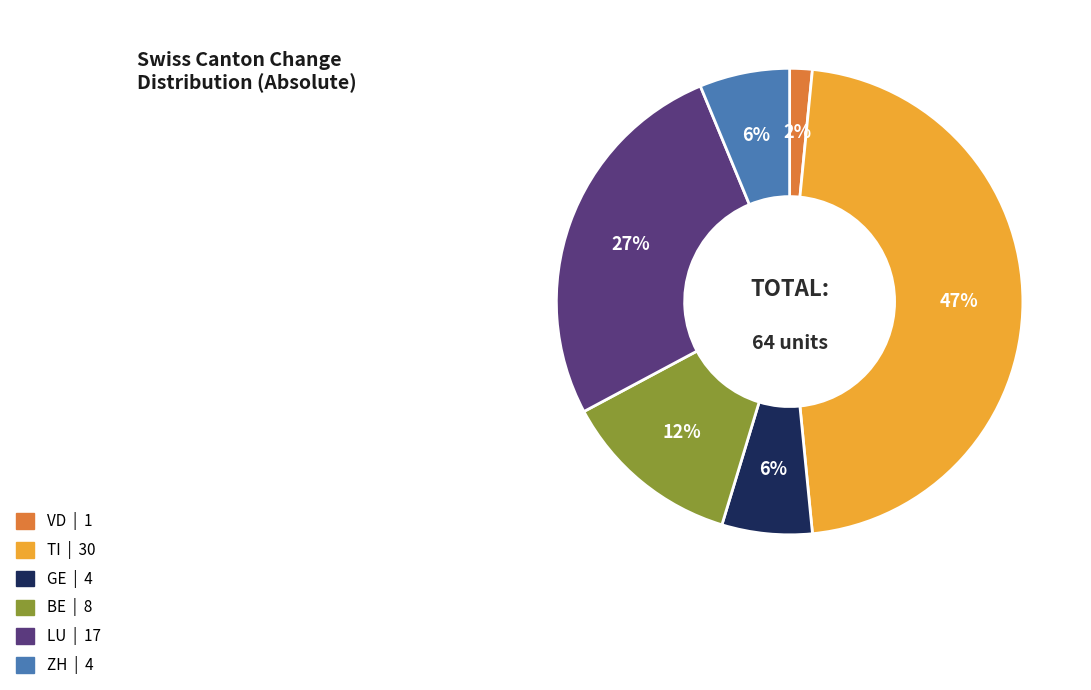

Is there any slice that represents more than half of the pie?

No